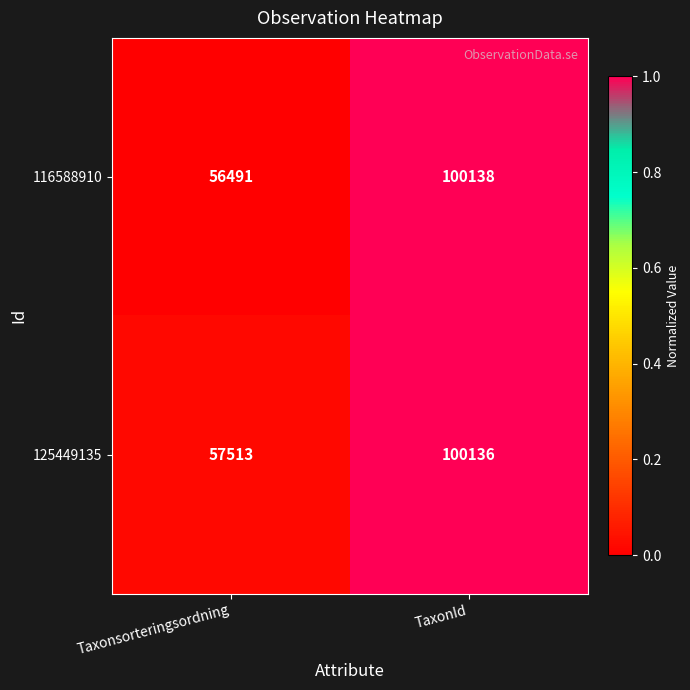

The 116588910 series shows 100138 at TaxonId. True or false?

True